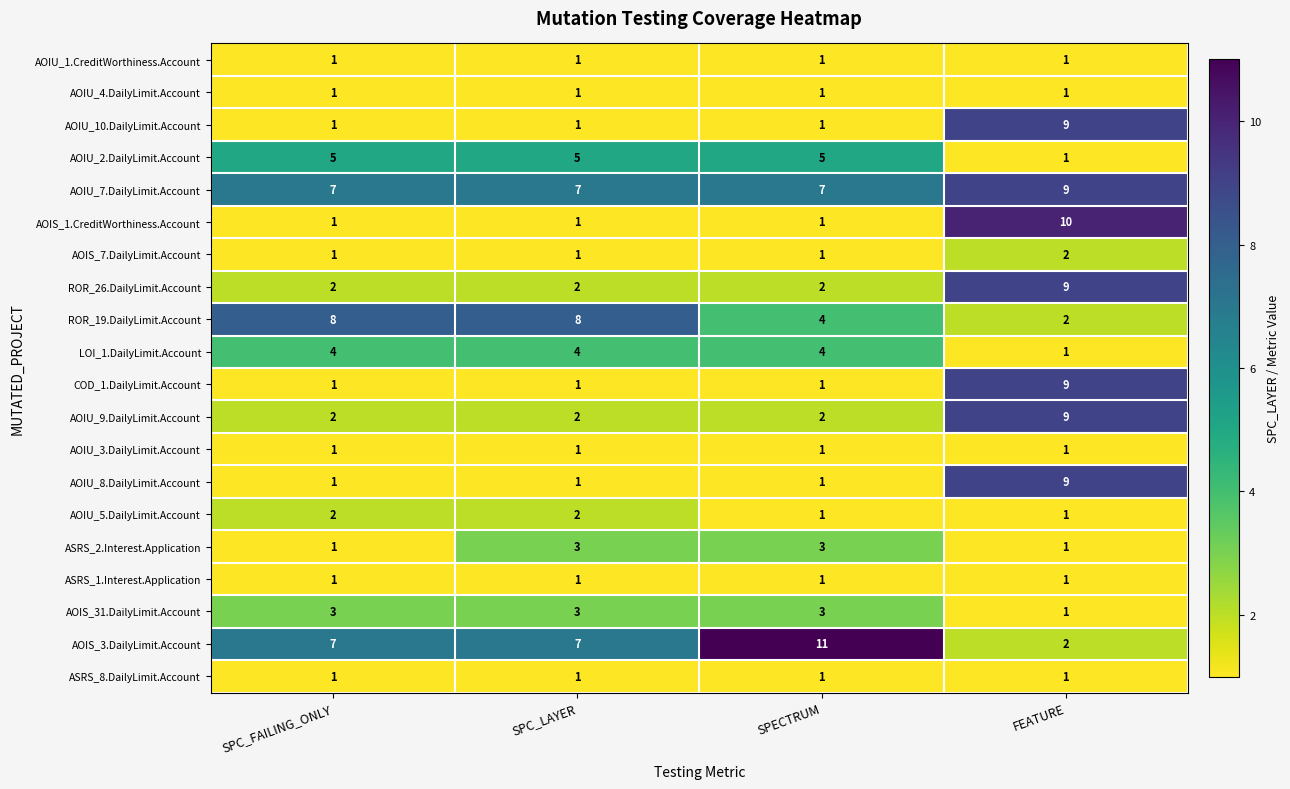

Count the AOIS_7.DailyLimit.Account values in the range 1 to 2.

4